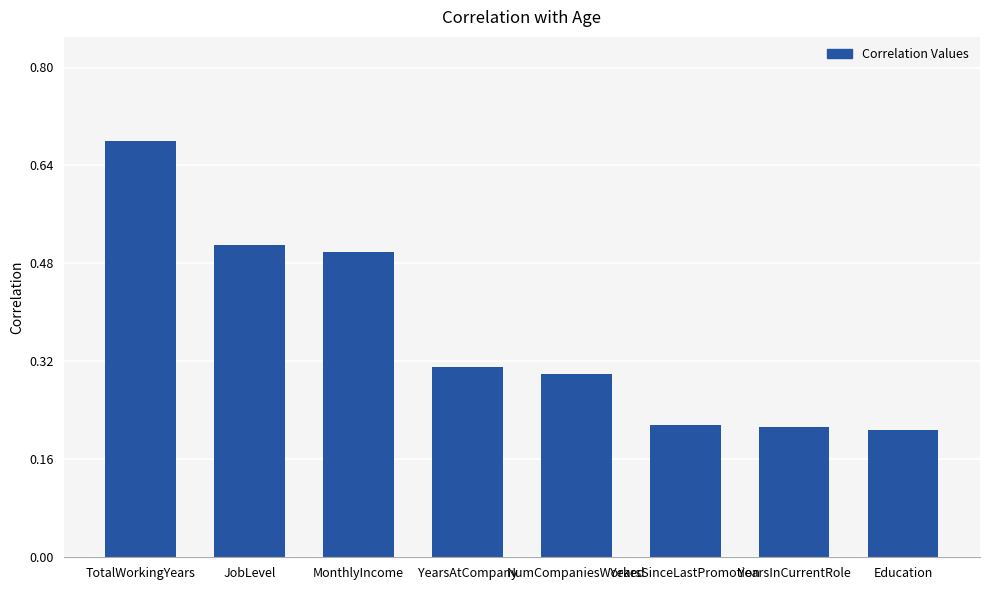

At which category does the chart reach its peak across all series?

TotalWorkingYears